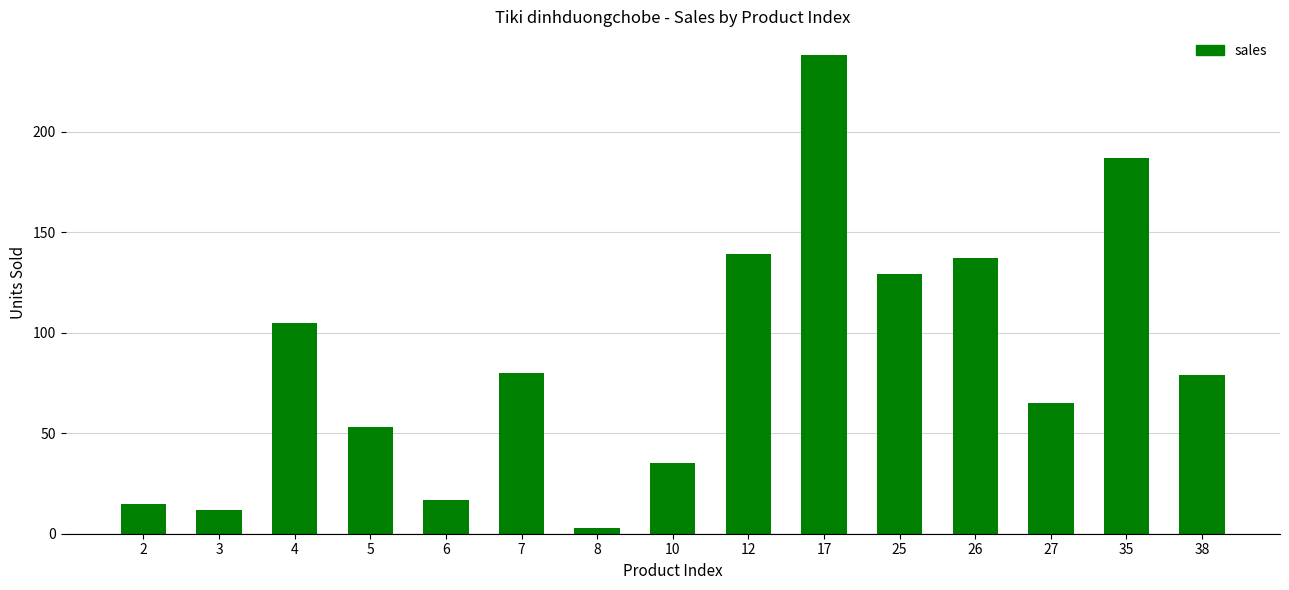

Which label corresponds to the smallest value in the chart?

8